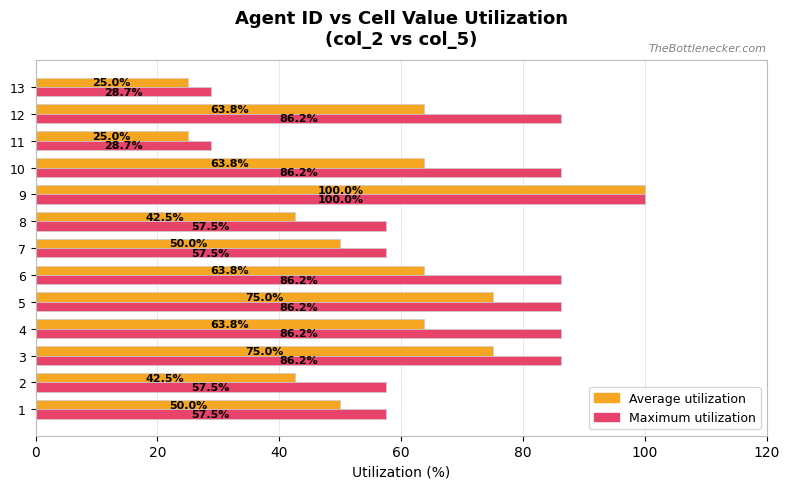

What is the maximum value for Maximum utilization?

100.0